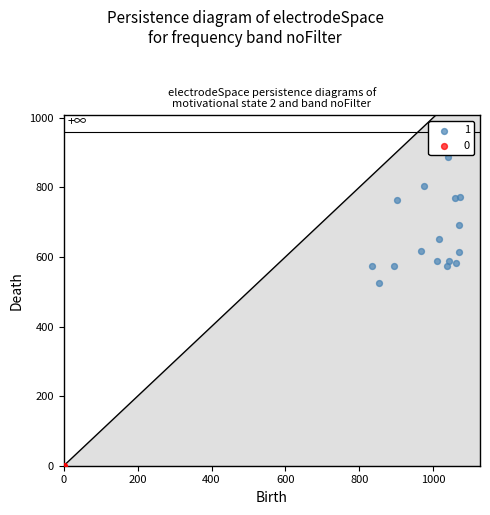

What are all the series names shown in the legend?

1, 0